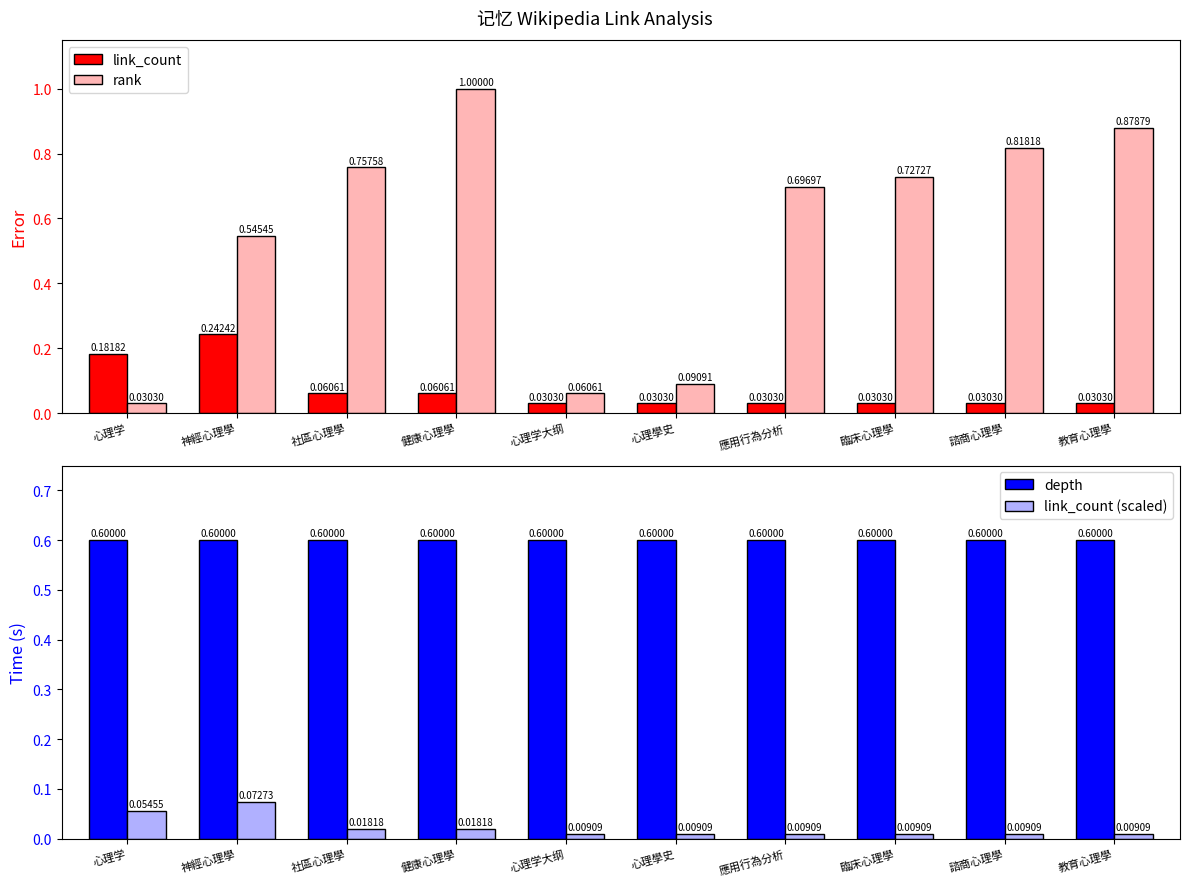

At which label does depth reach its minimum?

心理学